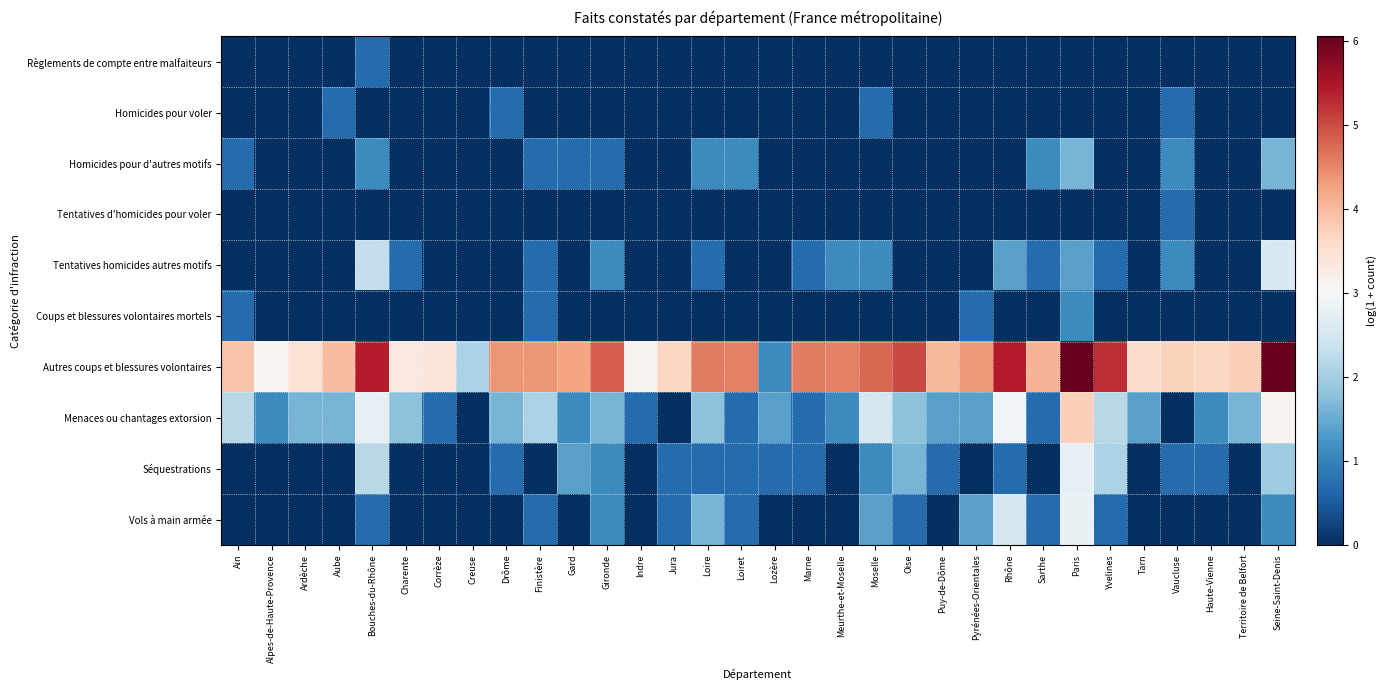

Between Finistère and Vaucluse, which series saw the biggest shift?

Menaces ou chantages extorsion